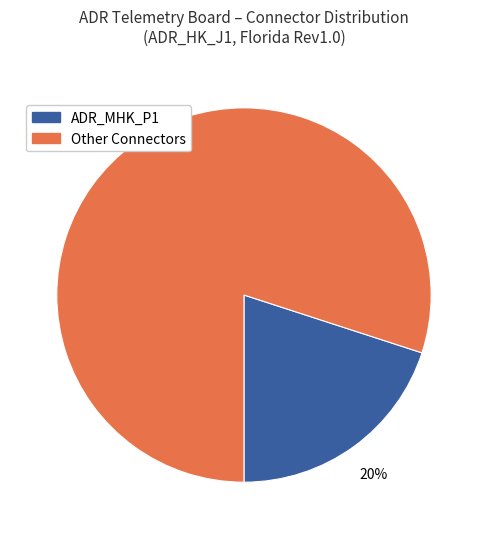

To the nearest percent, what is the difference between the largest and smallest slice percentages?

60%